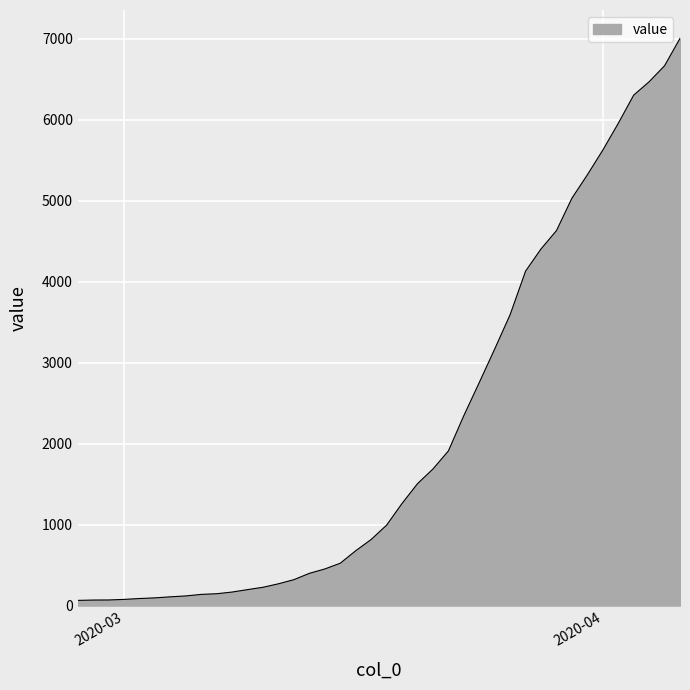

What is the greatest value displayed?

7004